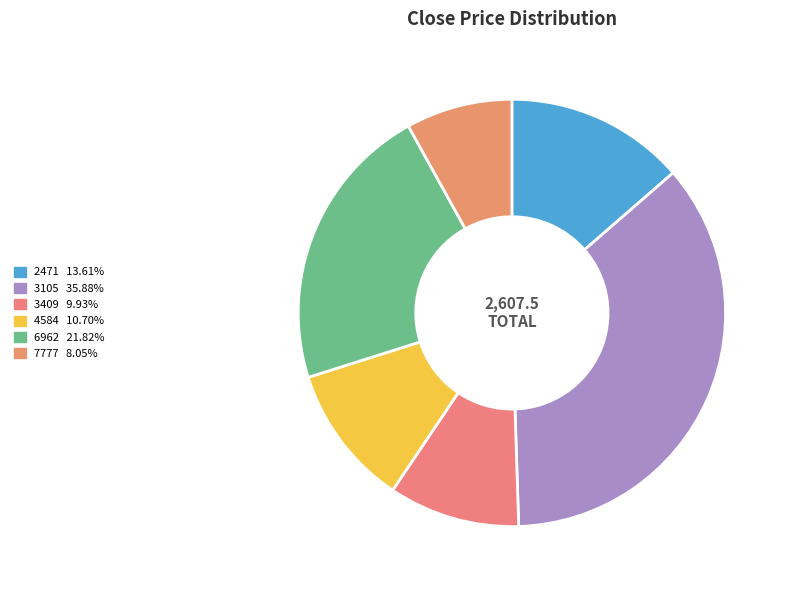

Which category has the smallest portion of the pie?

7777